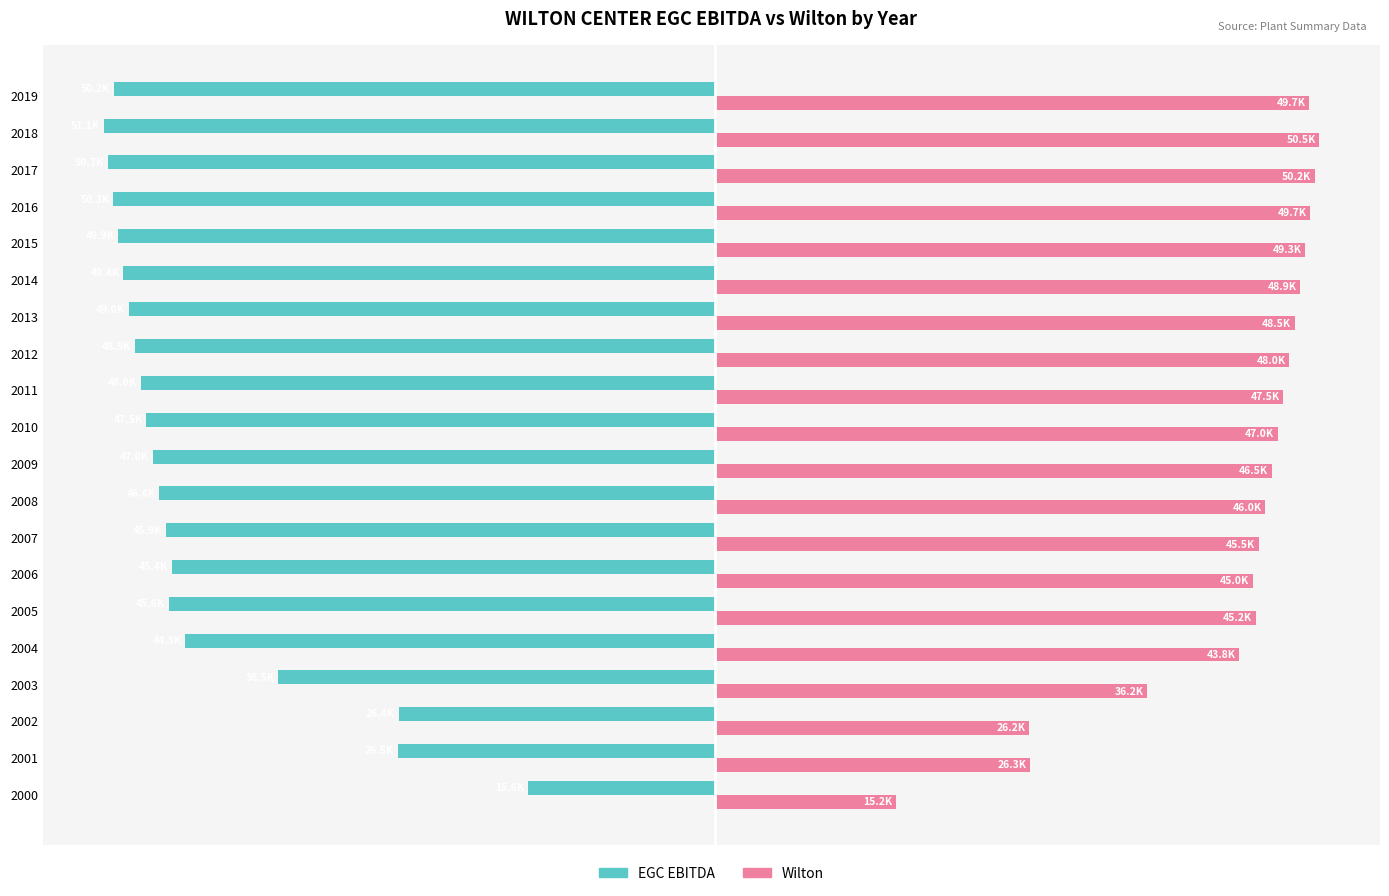

List the series in order of their peak value, lowest first.

EGC EBITDA, Wilton